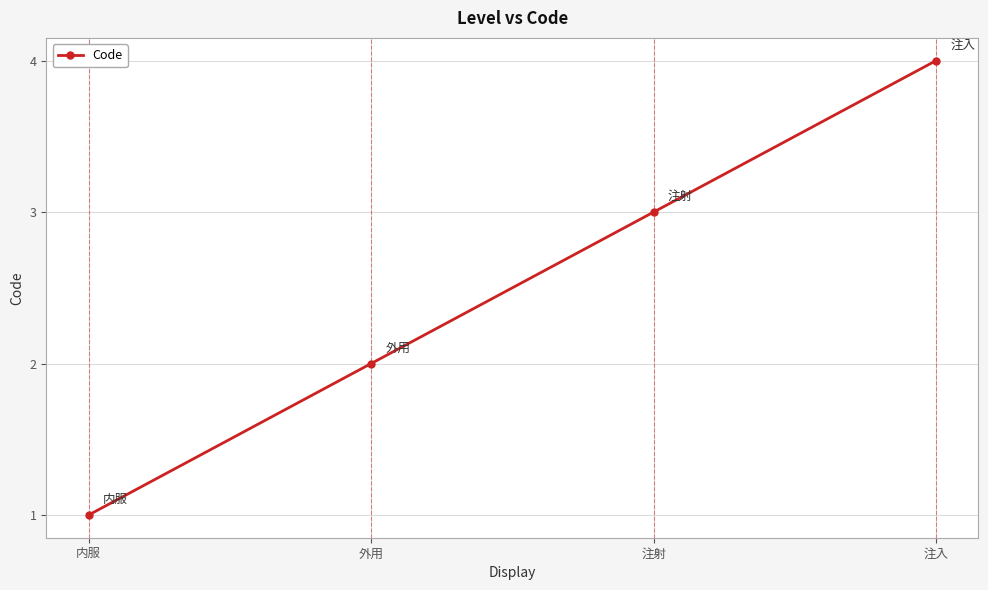

The value at 注射 is 3. True or false?

True